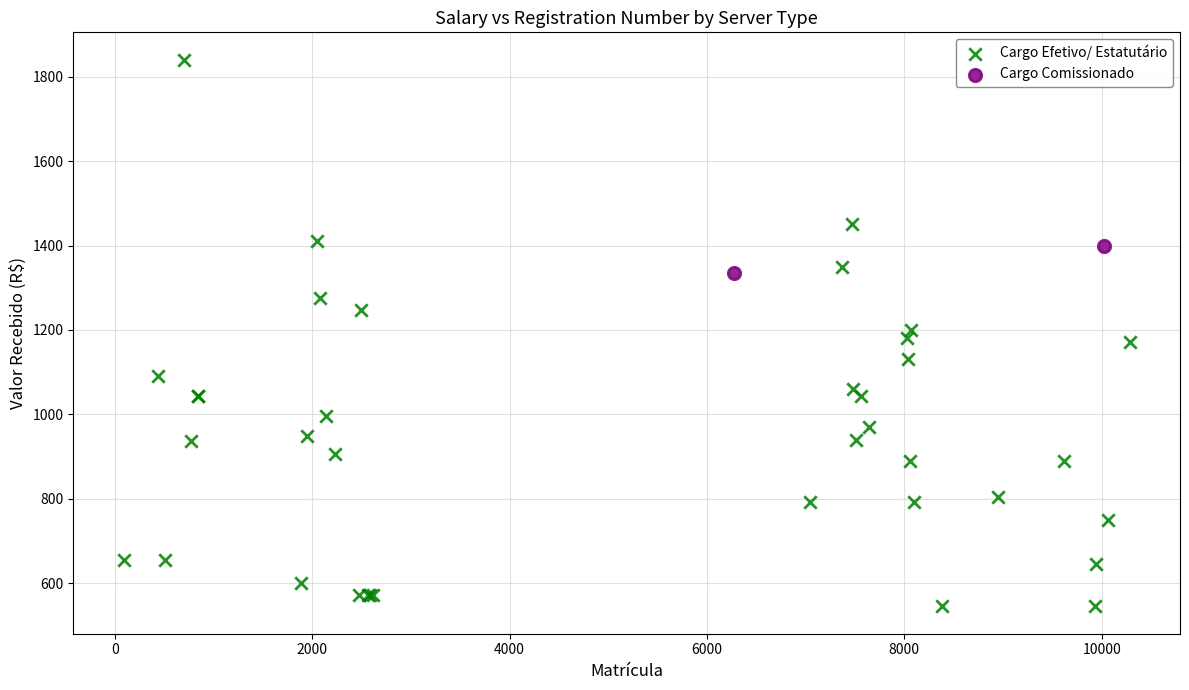

What are all the series names shown in the legend?

Cargo Efetivo/ Estatutário, Cargo Comissionado